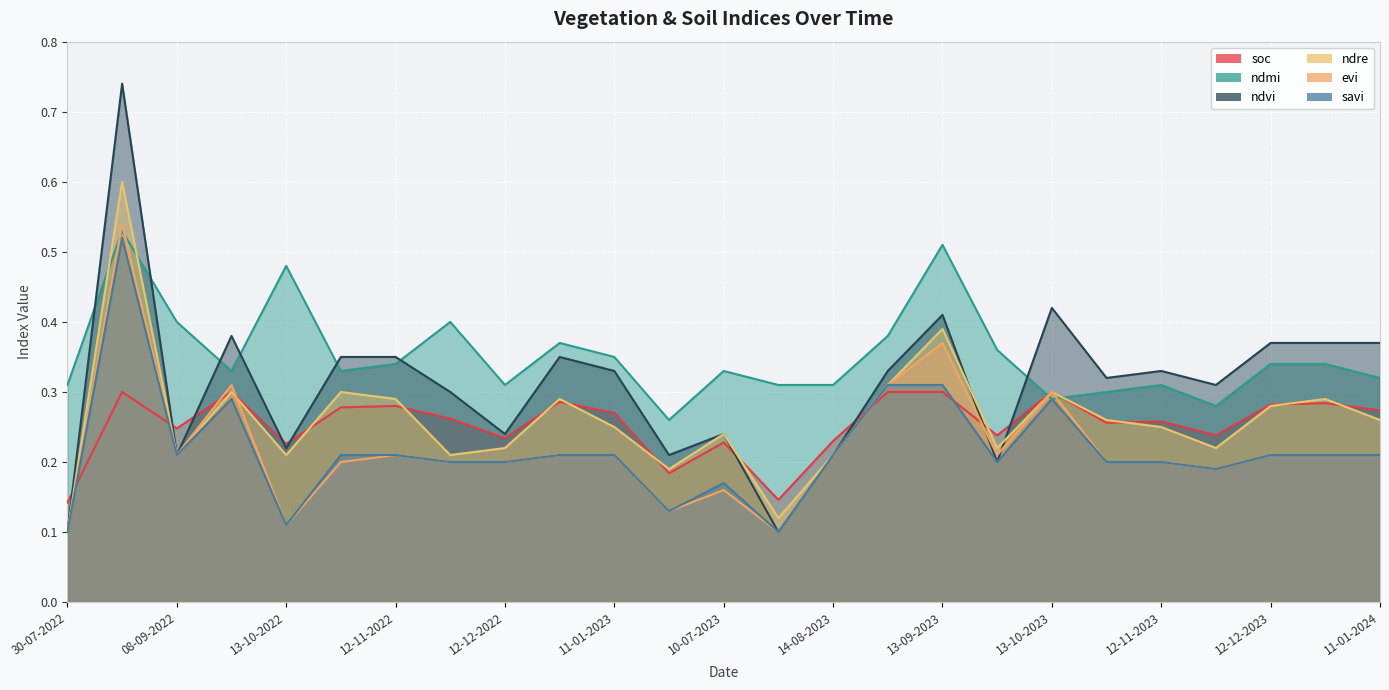

How many lines are shown in the chart?

6